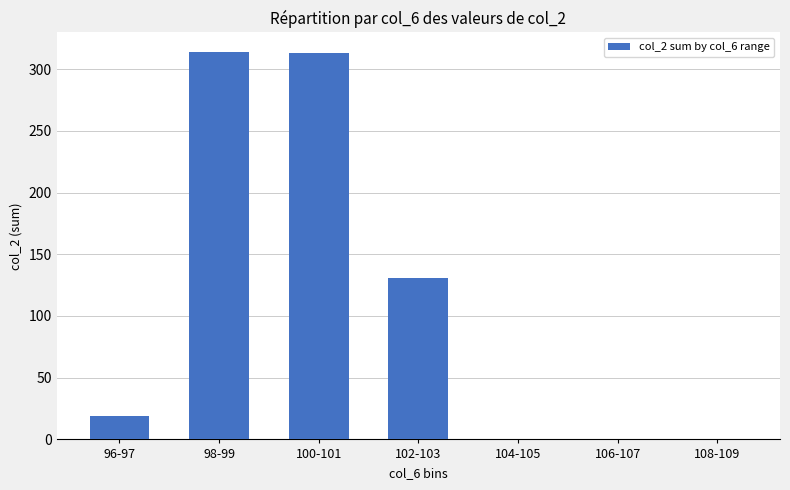

Which has a higher value, 98-99 or 102-103?

98-99